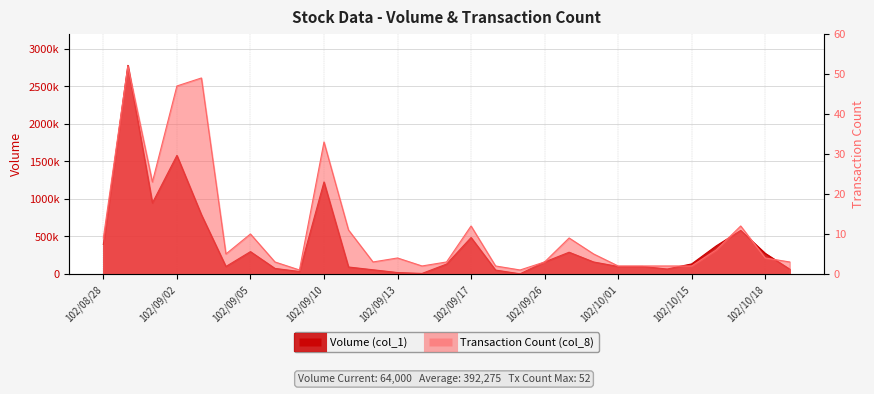

Reading left to right, list all the values displayed in this chart.

Volume (col_1): 394000	2781000	947000	1581000	790000	100000	298000	74000	33000	1227000	93000	56000	19000	7000	132000	486000	52000	2000	160000	290000	160000	100000	100000	66000	134000	374000	581000	275000	64000
Transaction Count (col_8): 9	52	23	47	49	5	10	3	1	33	11	3	4	2	3	12	2	1	3	9	5	2	2	2	2	6	12	4	3